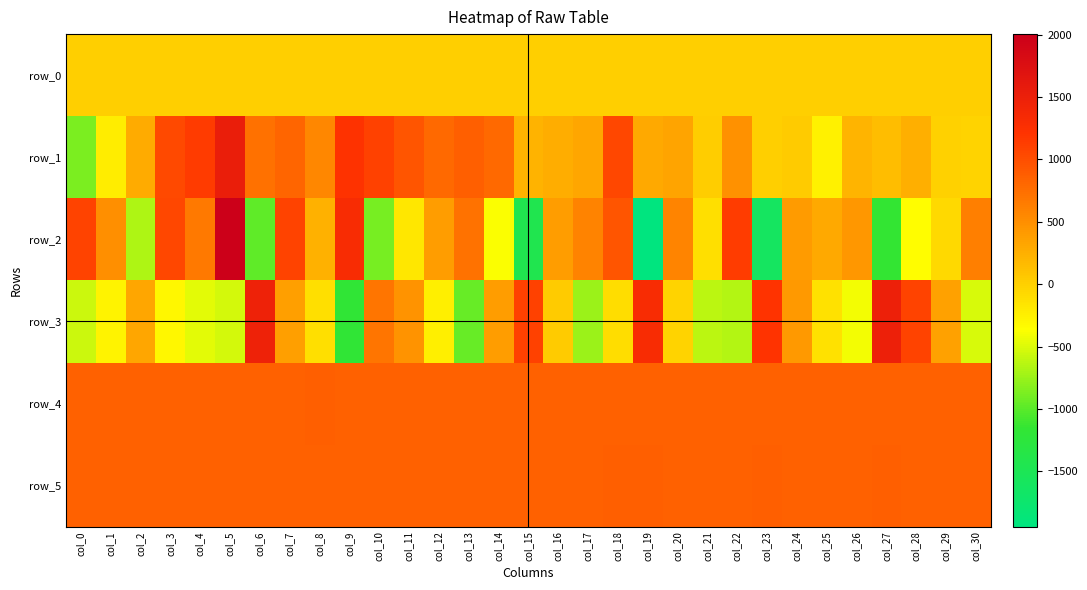

What is the greatest value displayed?

2005.0